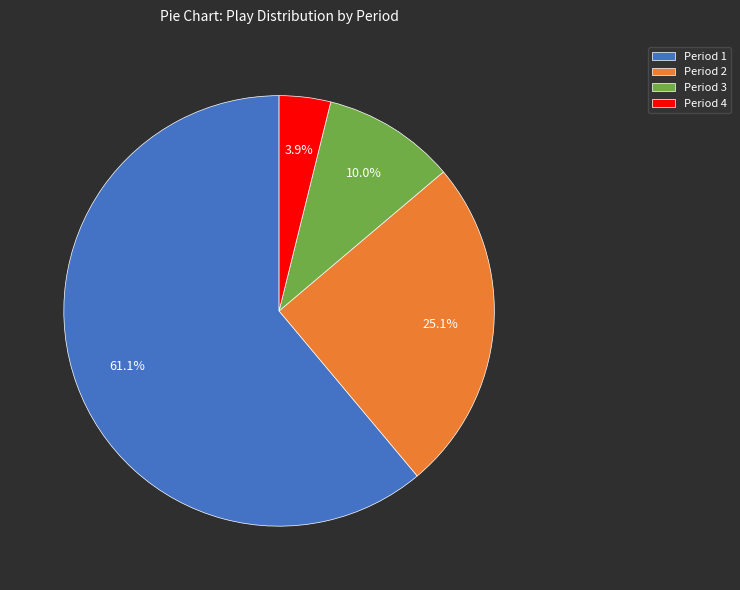

What is the largest slice in the pie chart?

Period 1